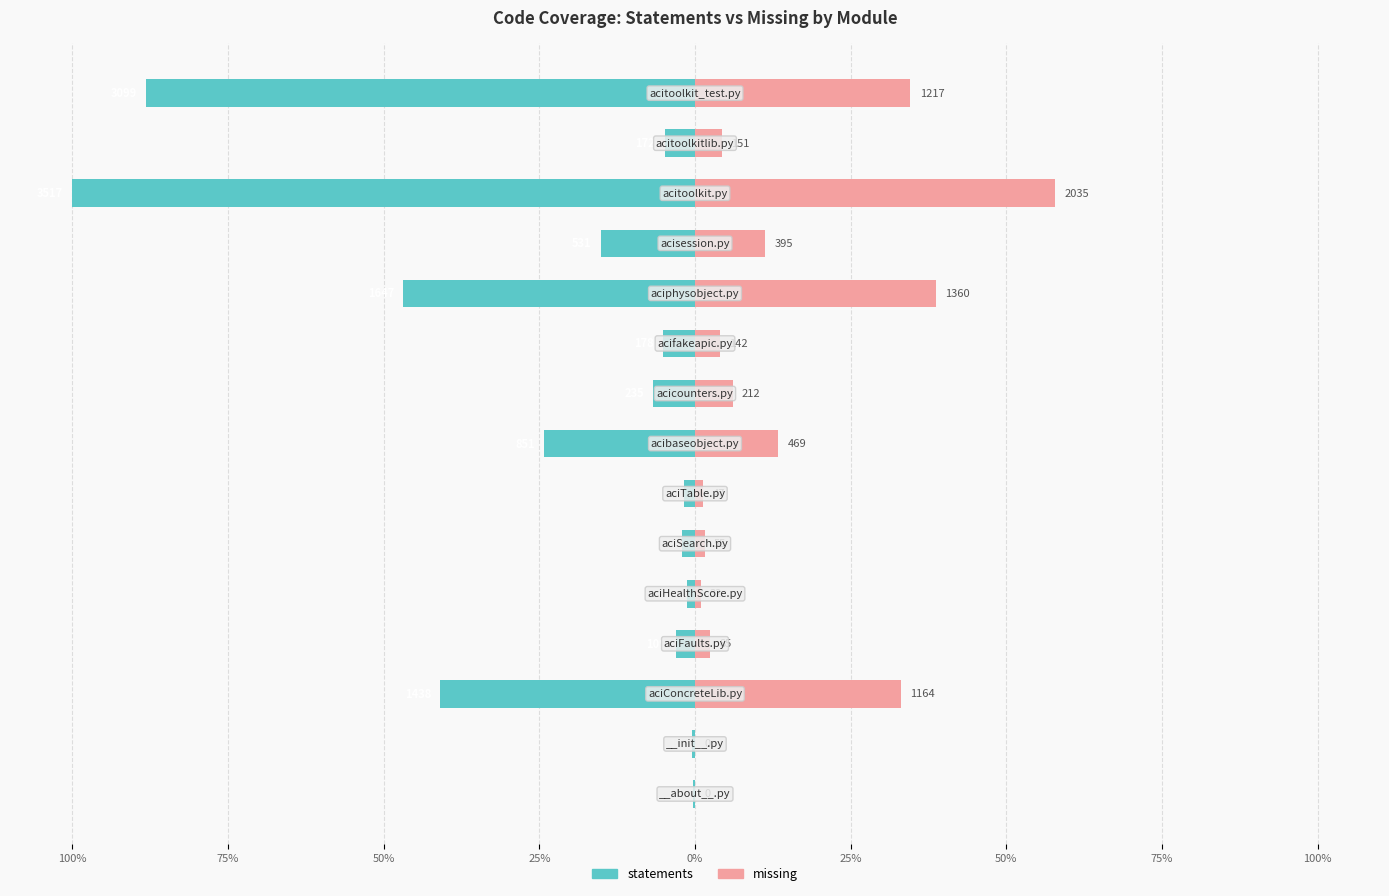

What is the average value of the missing series?

14.0